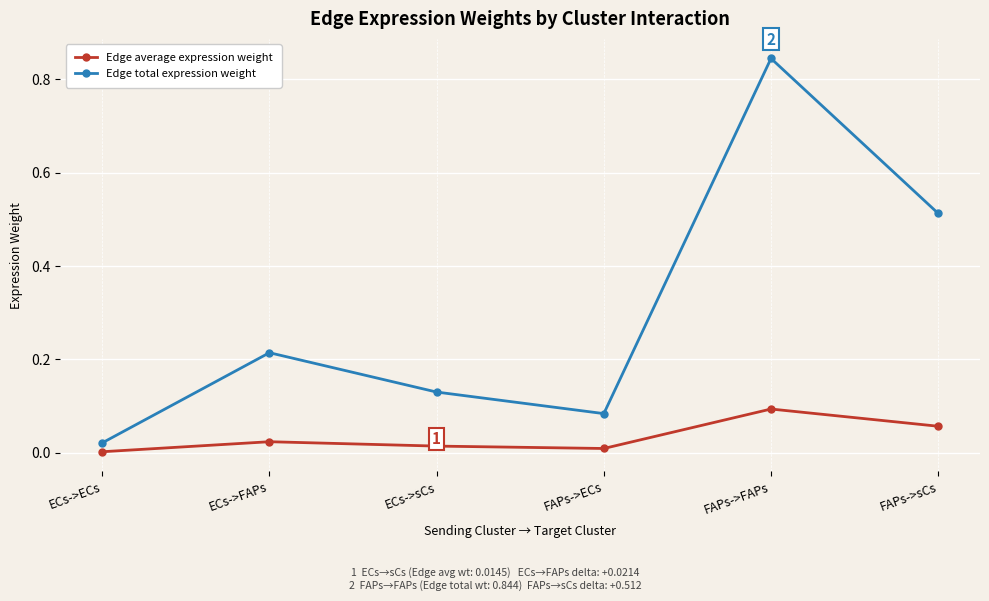

Which label corresponds to the largest value in the chart?

FAPs->FAPs